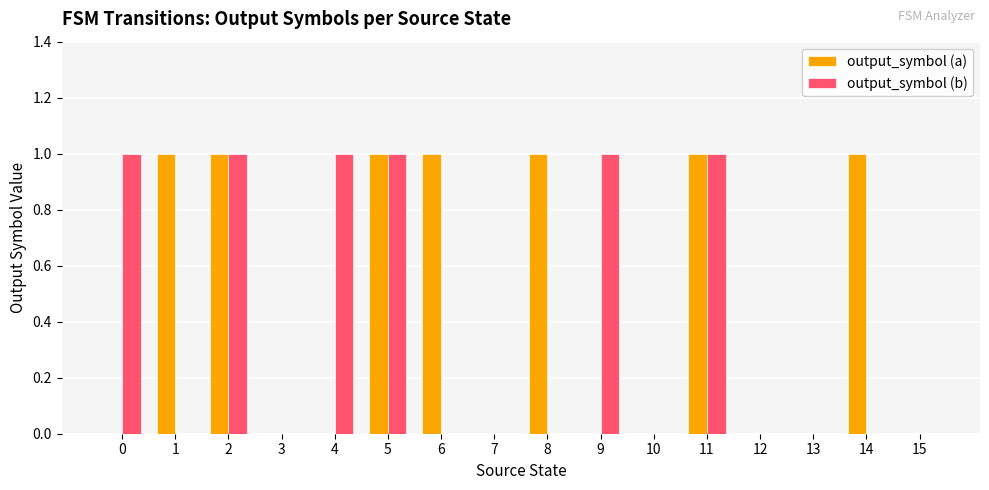

Is the value of output_symbol (b) at 0 greater than the value of output_symbol (a) at 15?

Yes